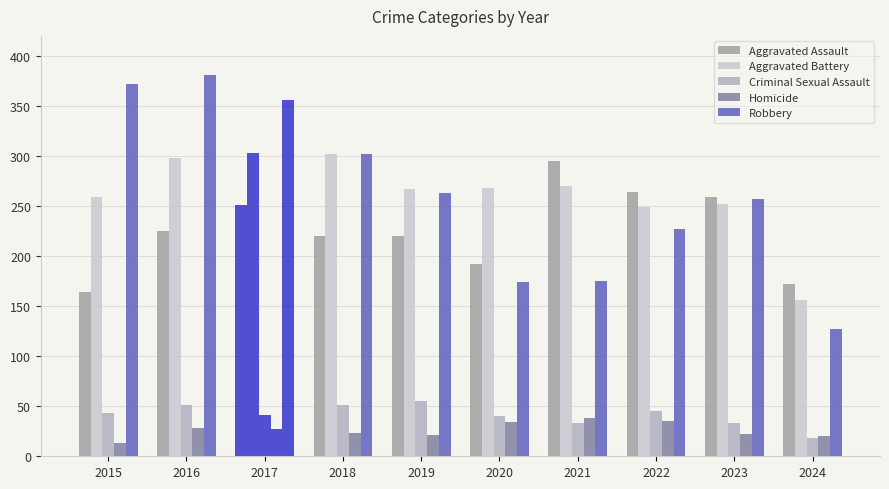

Which label corresponds to the largest value in the chart?

2016